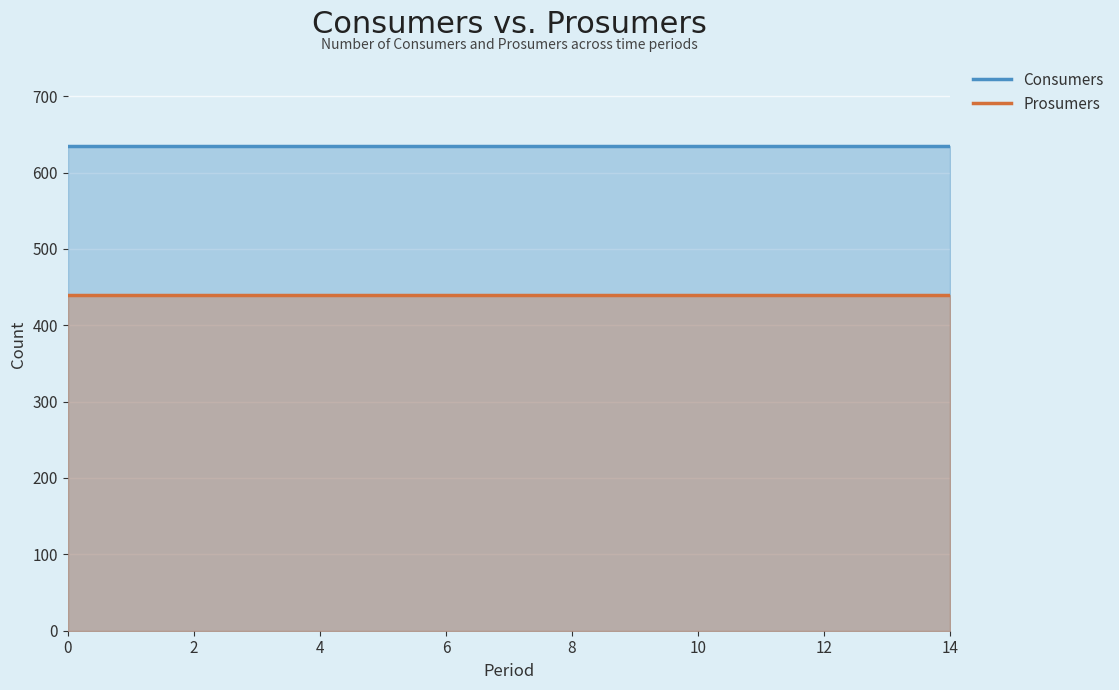

True or false: Prosumers and Consumers cross at least once.

False